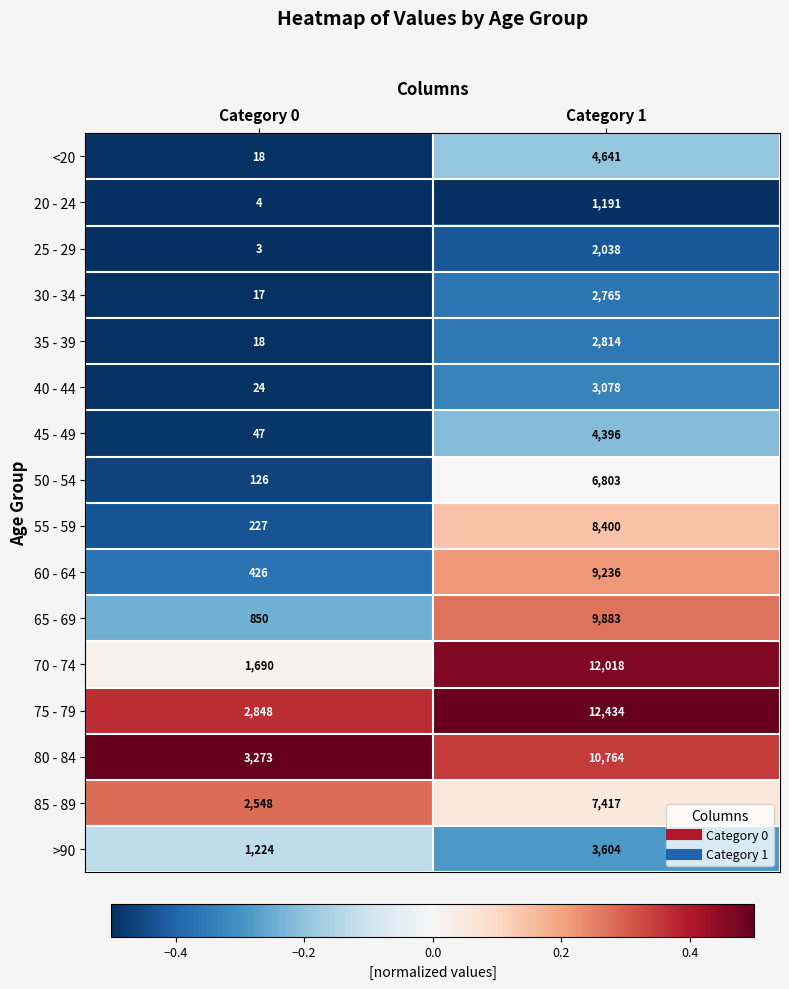

What is the difference between the 30 - 34 values at Category 0 and Category 1?

2748